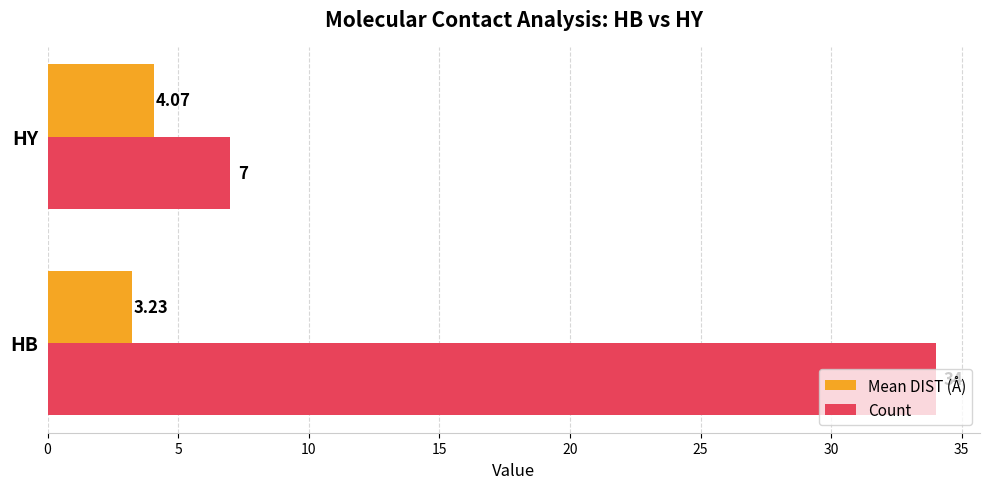

What is the sum of all Count values?

41.0